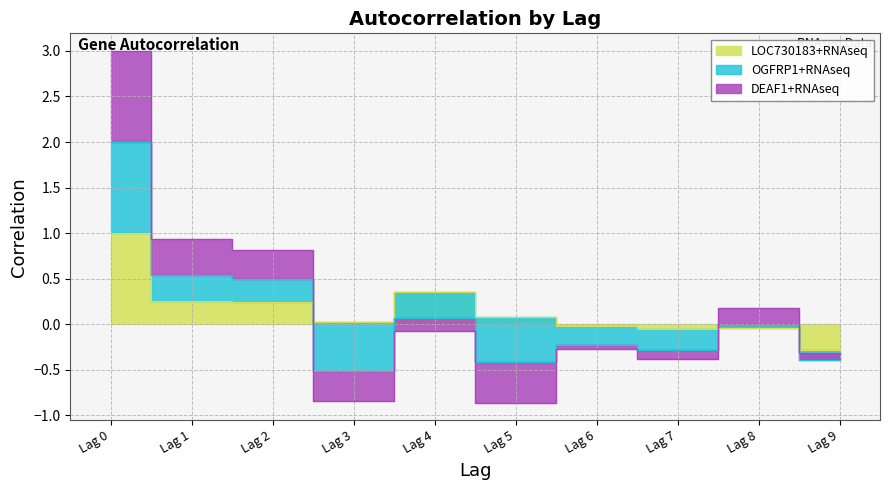

What is the total value across all series at Lag 8?

0.1